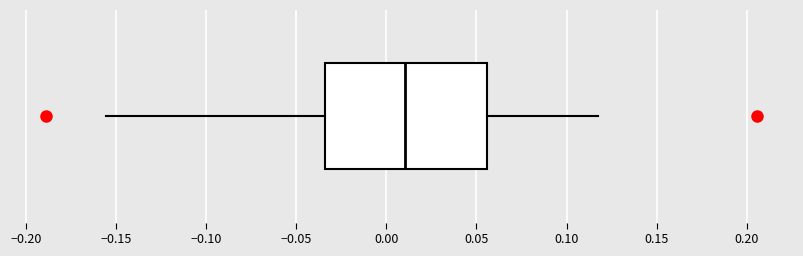

Transcribe this box plot: give where the median line is, the range the box spans, and where the two whiskers end, as read against the x-axis. The values are not printed on the chart, so give them approximately, as read against the axis.

median 0.010, box -0.035 to 0.055, whiskers -0.155 to 0.115